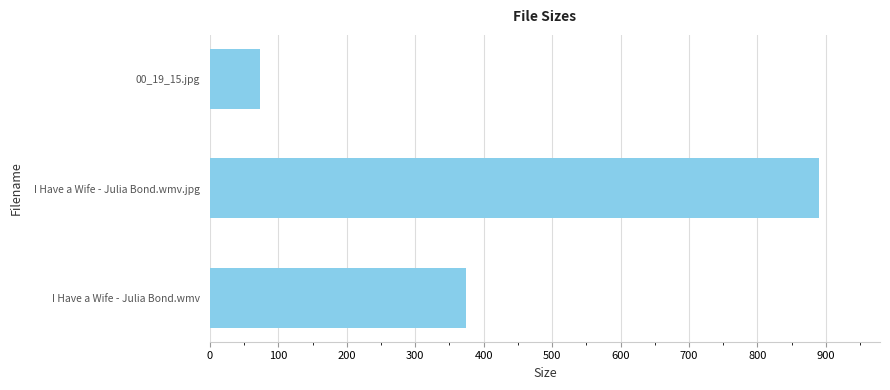

What is the ratio of the value at I Have a Wife - Julia Bond.wmv.jpg to the value at 00_19_15.jpg?

12.1